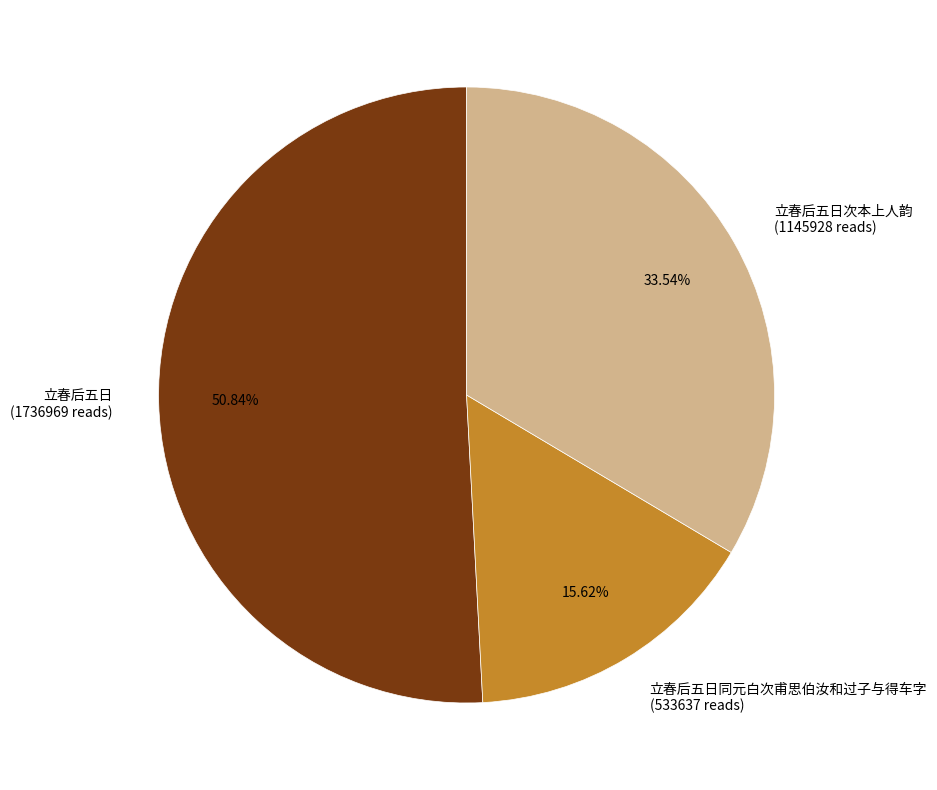

Does any single category account for the majority?

Yes